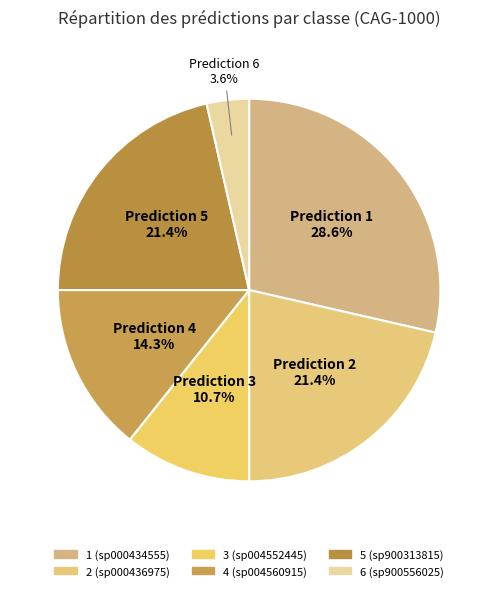

Rank the categories by value from lowest to highest.

6 (sp900556025), 3 (sp004552445), 4 (sp004560915), 2 (sp000436975), 5 (sp900313815), 1 (sp000434555)